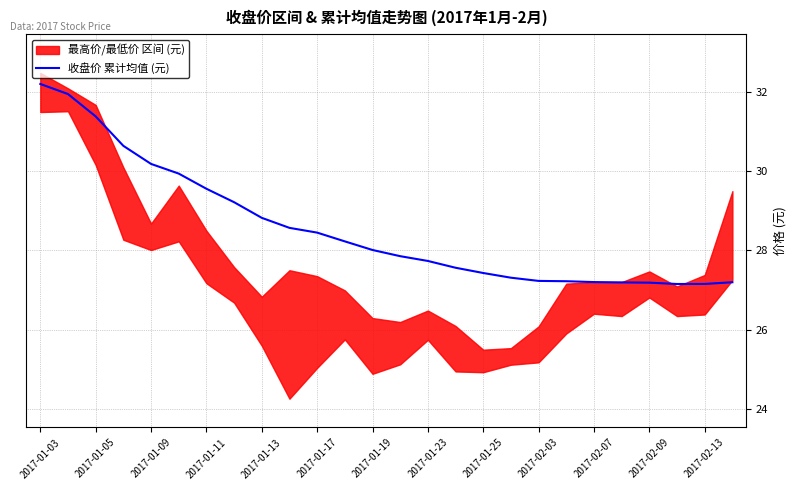

Read the value at 23.

27.2